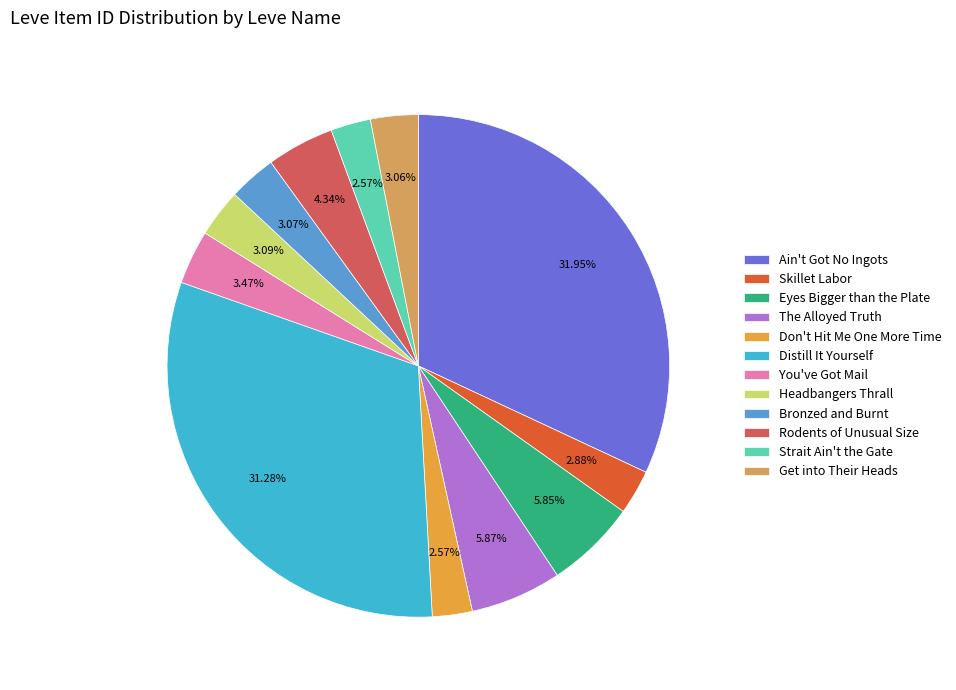

To the nearest percent, what percentage of the pie is Bronzed and Burnt?

3%